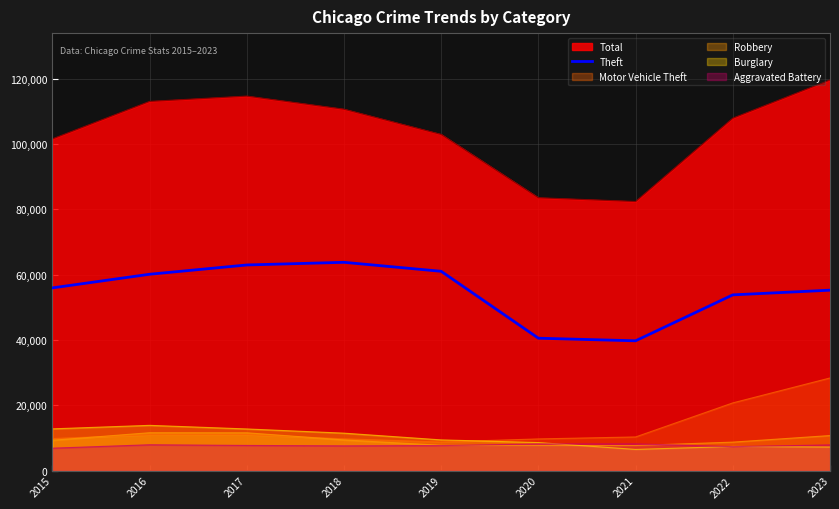

Reading right to left, what are all the values shown in this chart?

55219	53782	39718	40513	60997	63750	62935	60092	55919